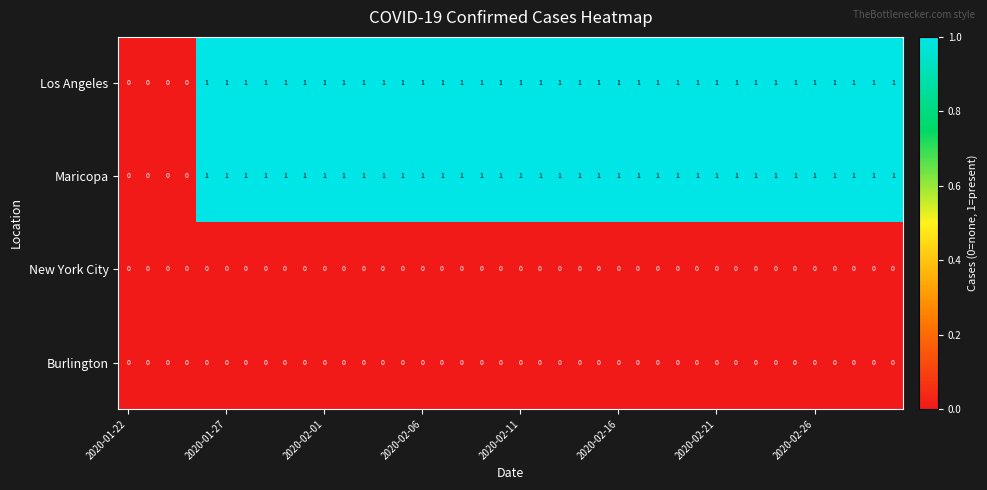

How many Maricopa values are between 1 and 2?

36